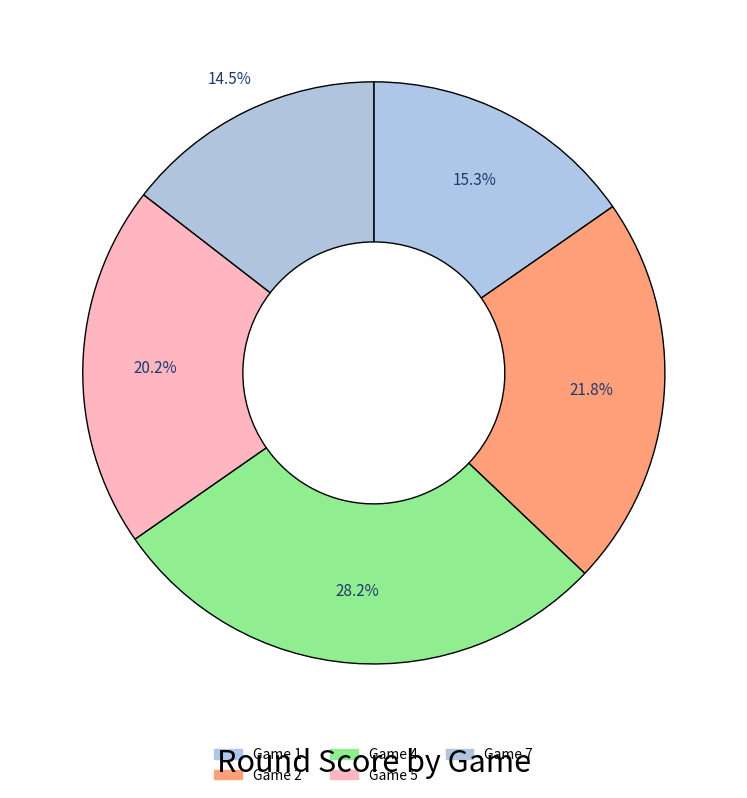

Rank the categories by value from highest to lowest.

4, 2, 5, 1, 7